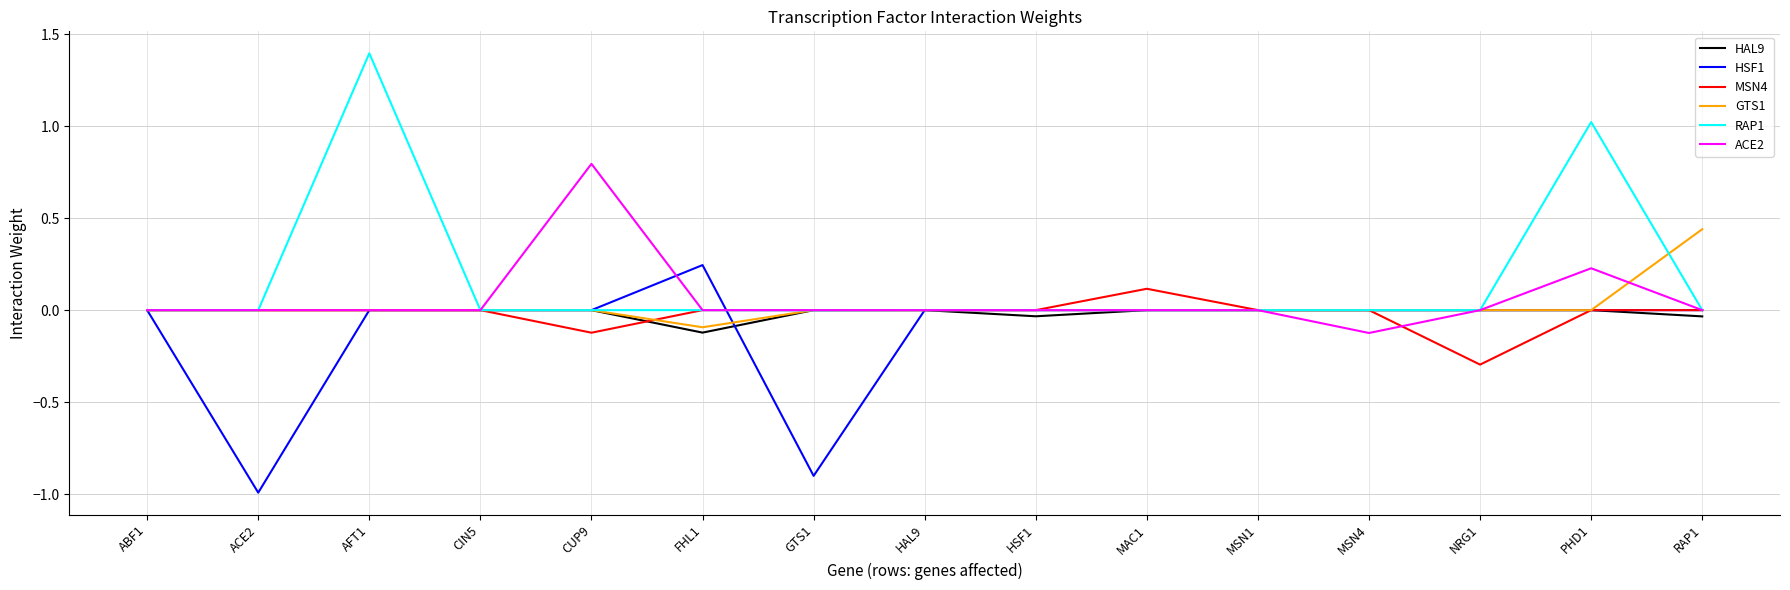

Is it true that HAL9 equals 0.0 at GTS1?

True